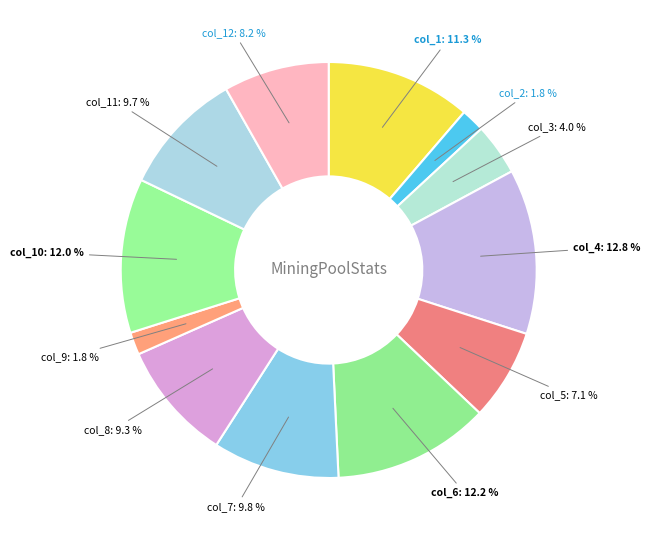

Count the number of slices in the pie.

12